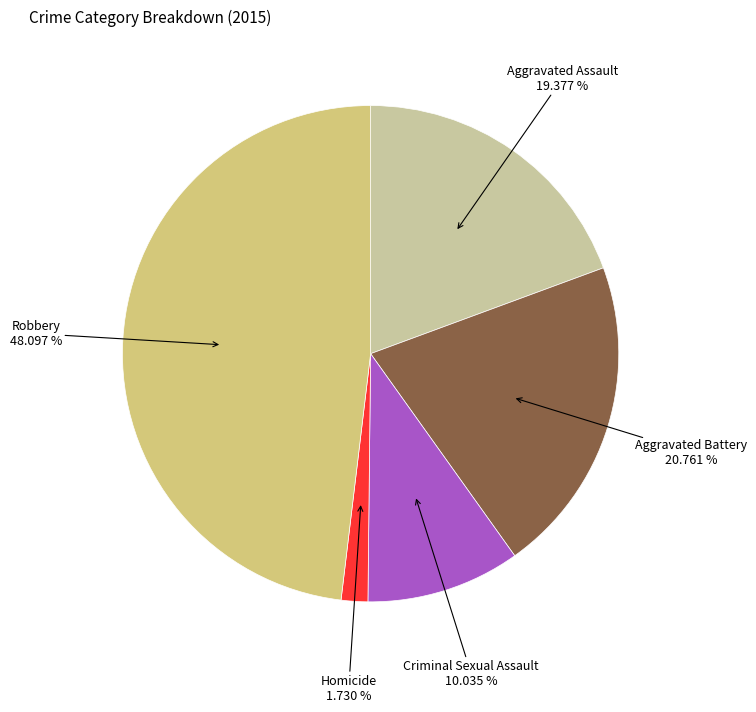

What percentage is the Homicide slice, to the nearest percent?

2%